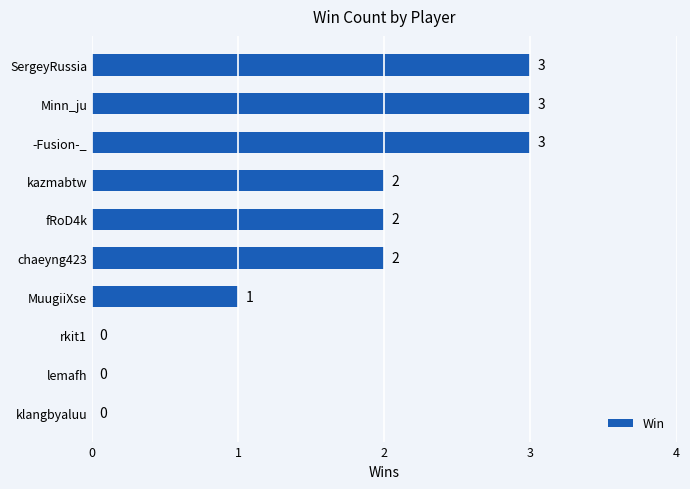

Count the values in the range 0 to 3.

10